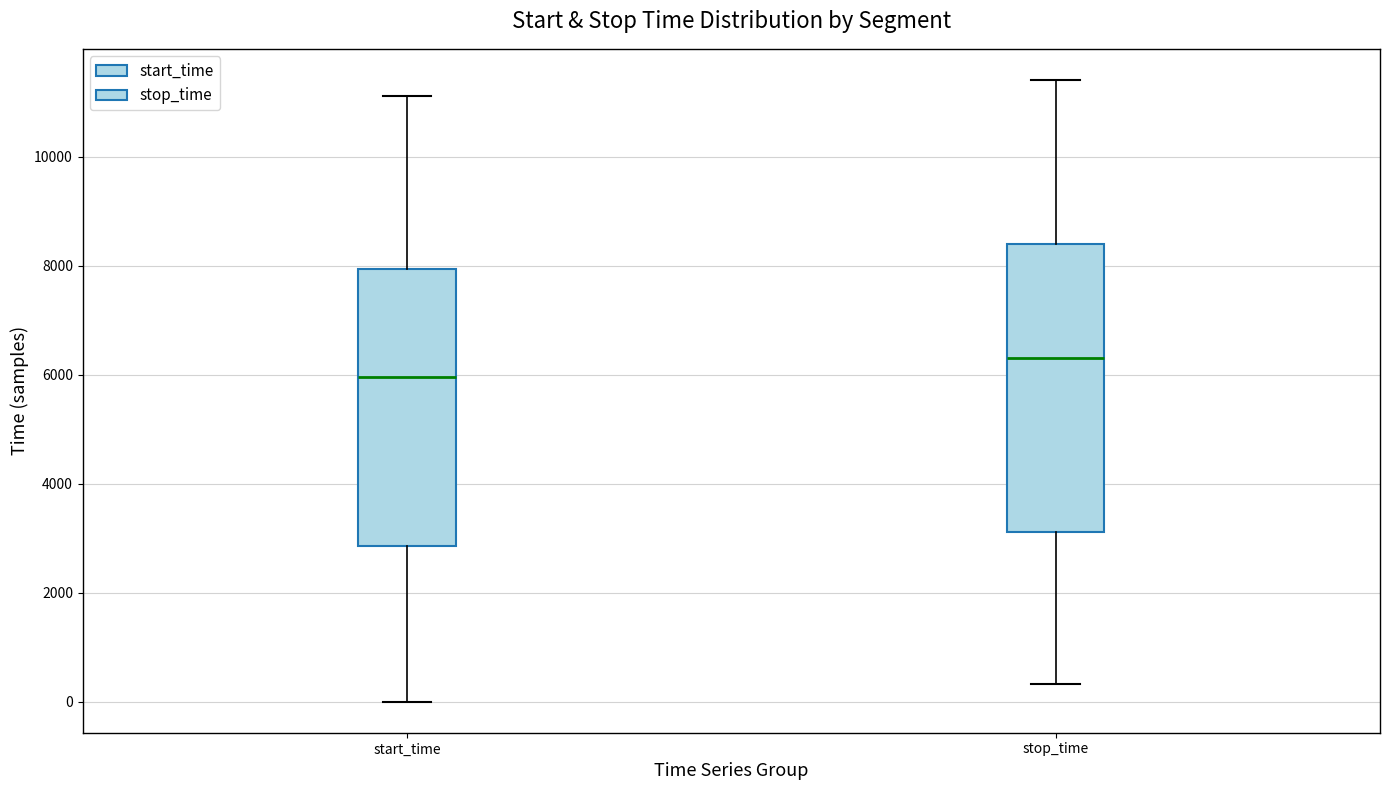

Reading left to right, read every box against the y-axis: the position of its median line, the range the box covers, and the ends of its whiskers. The values are not printed on the chart, so give them approximately, as read against the axis.

start_time: median 6000, box 2800 to 8000, whiskers 0 to 11200
stop_time: median 6400, box 3200 to 8400, whiskers 400 to 11400